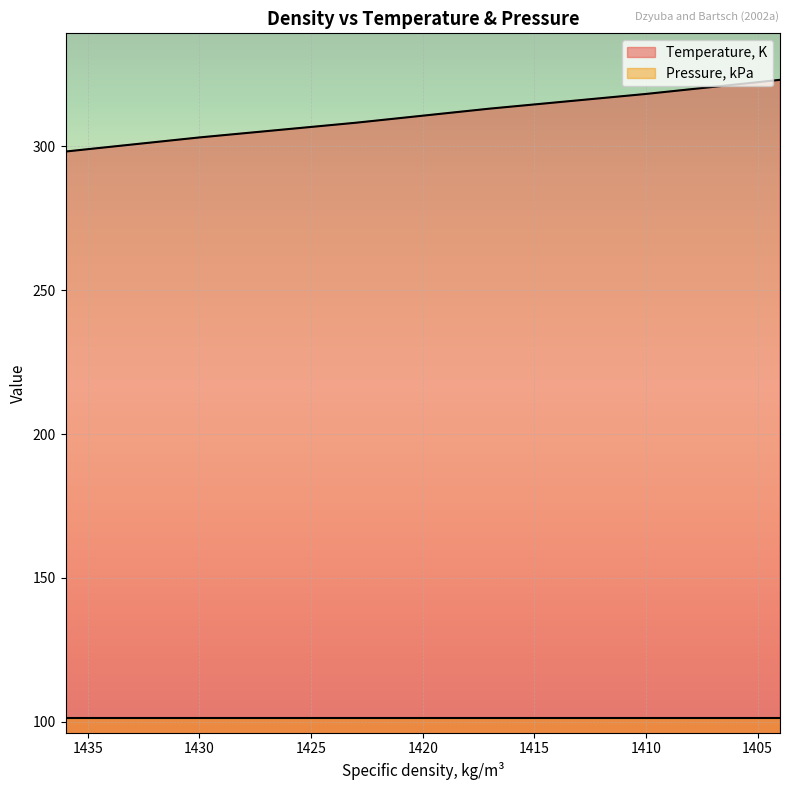

What is the difference between the values at 1417 and 1410?

5.1